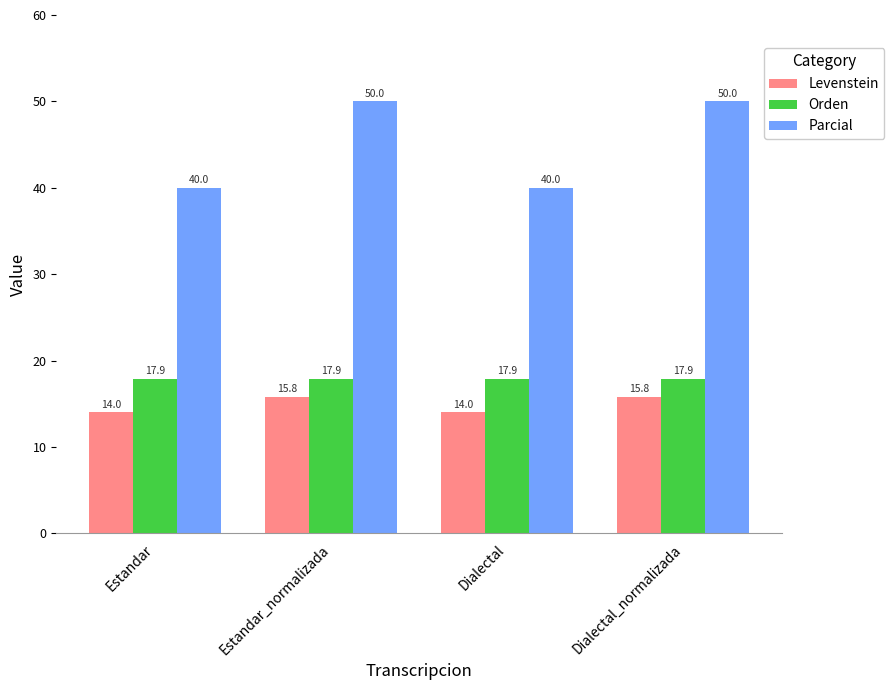

What are all the series names shown in the legend?

Levenstein, Orden, Parcial